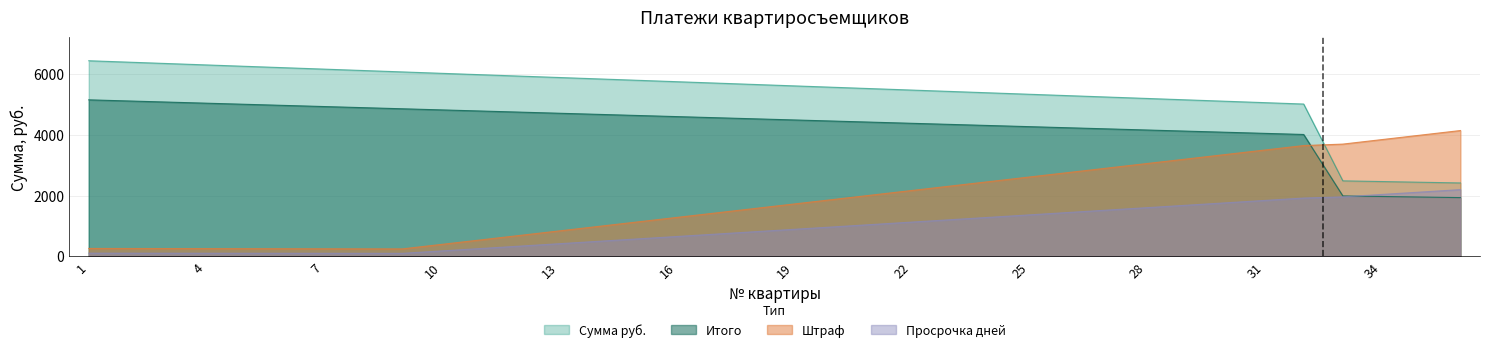

Does the chart display data point markers on the line(s)?

No